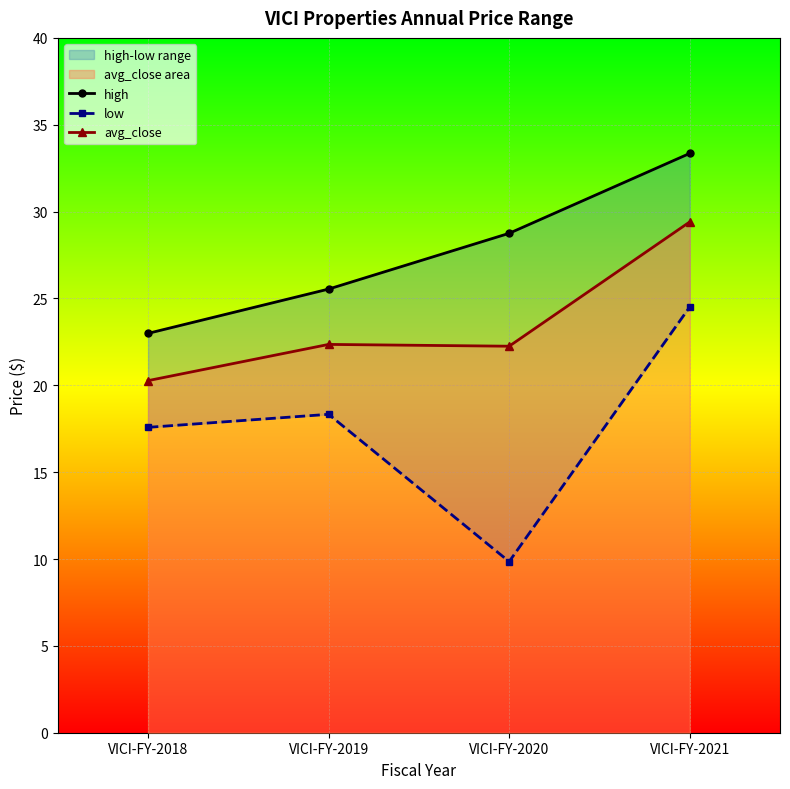

At which category does the chart reach its minimum across all series?

VICI-FY-2020